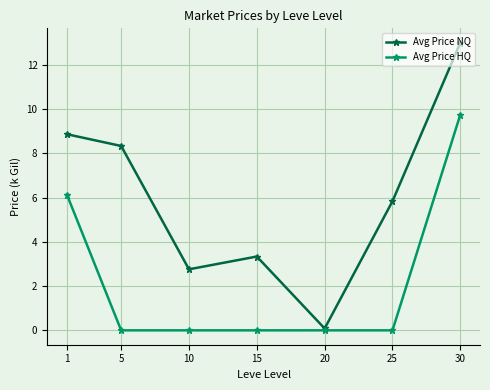

What is the value of the Avg Price NQ point at the 6th from the left?

5.8